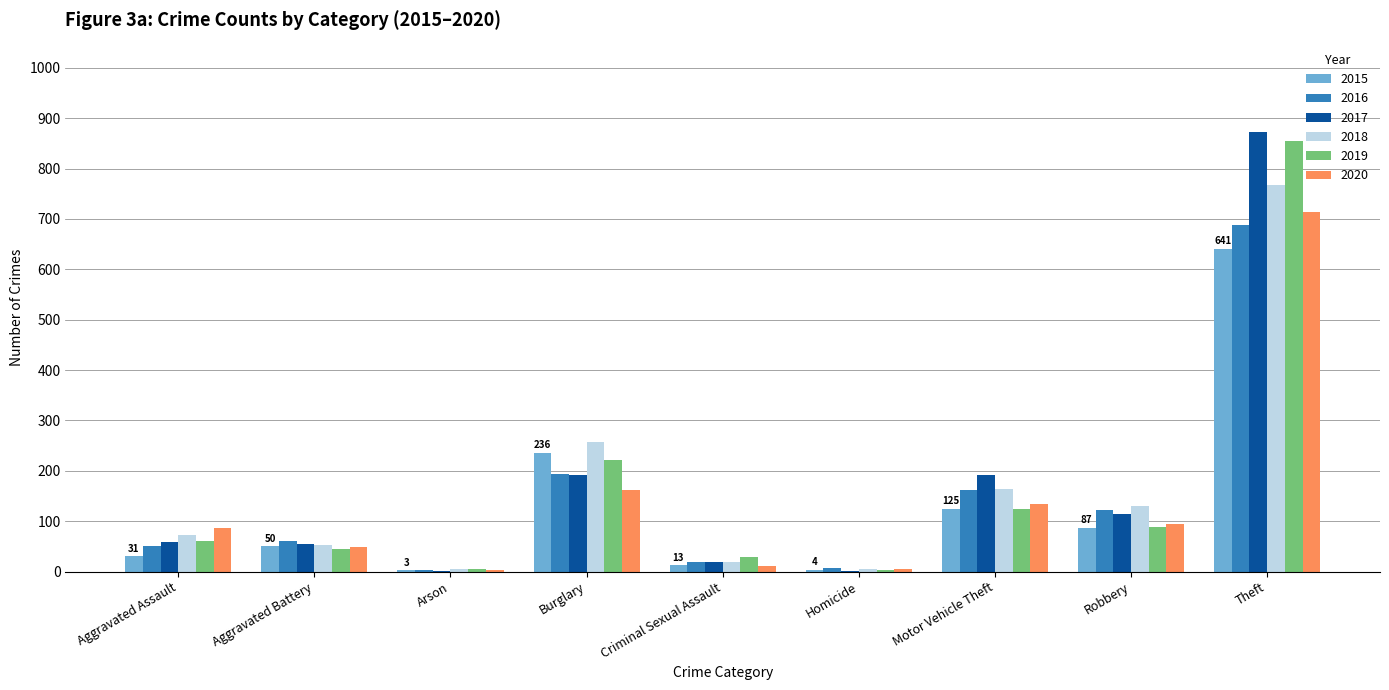

Between Aggravated Assault and Theft, which series saw the biggest shift?

2017